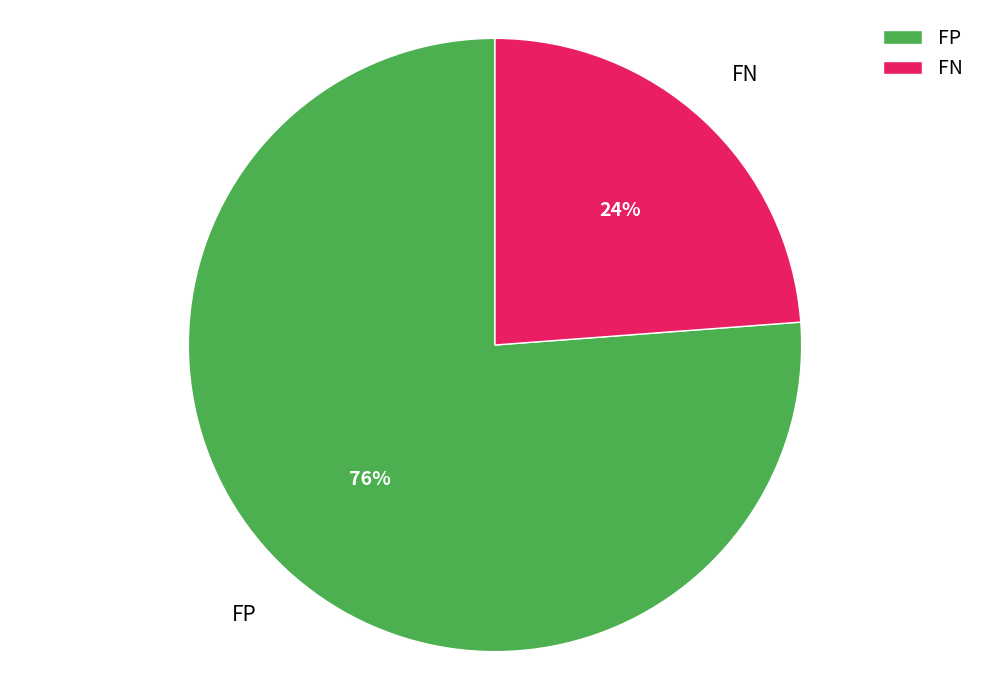

To the nearest percent, what percentage of the pie is FP?

76%